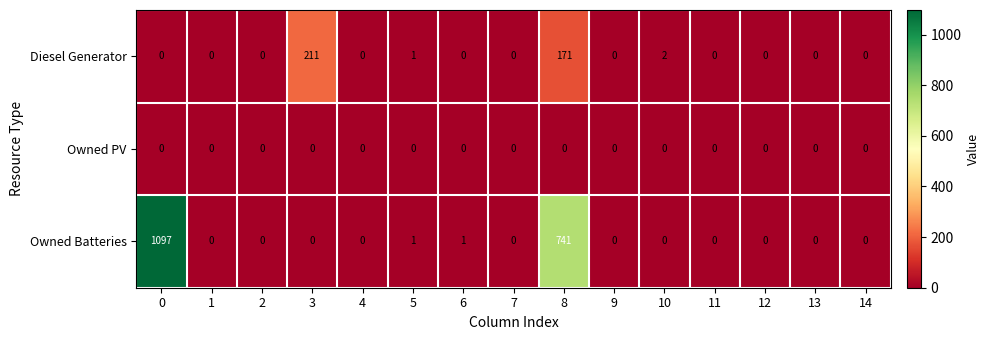

What is the greatest value displayed?

1097